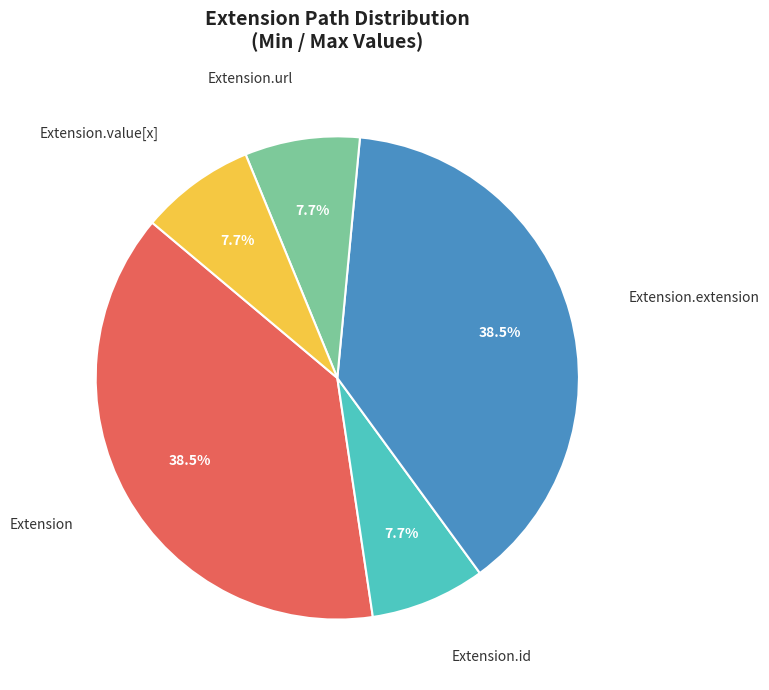

Does any single category account for the majority?

No